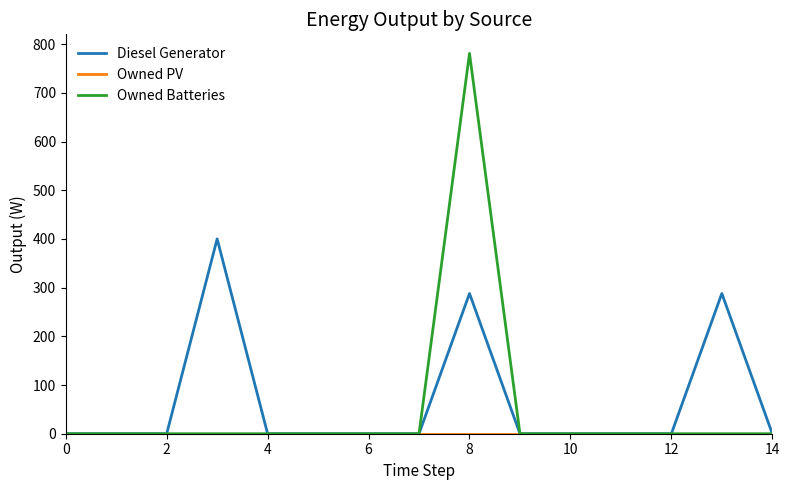

What is the maximum value for Owned Batteries?

781.0